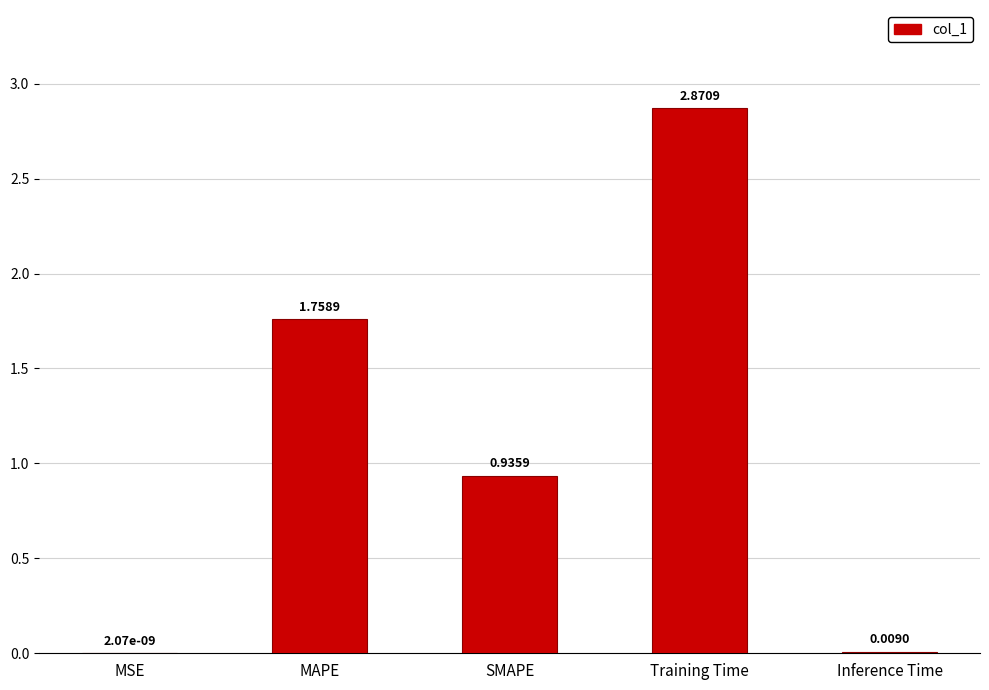

Between SMAPE and MAPE, which is larger?

MAPE